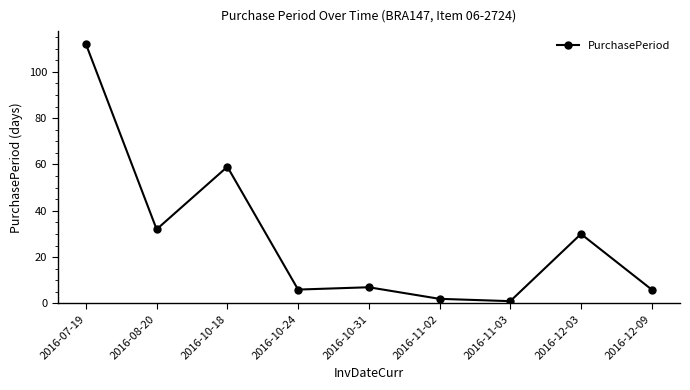

Is it true that the value at 2016-12-03 is 47?

False